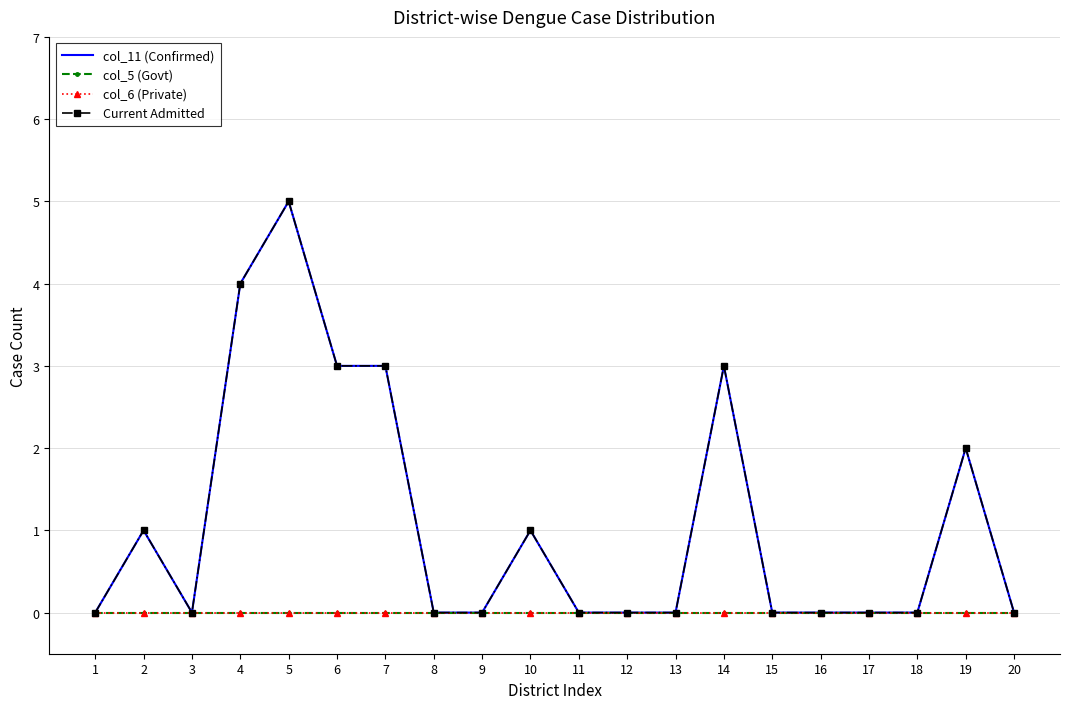

Which category has the highest value across all series?

5